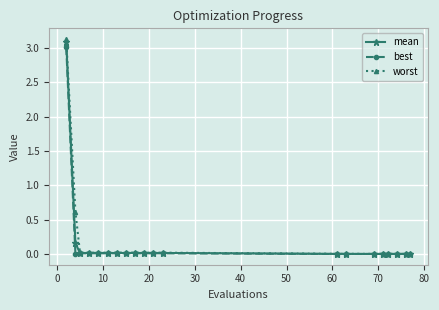

Which series has the widest spread of values?

worst